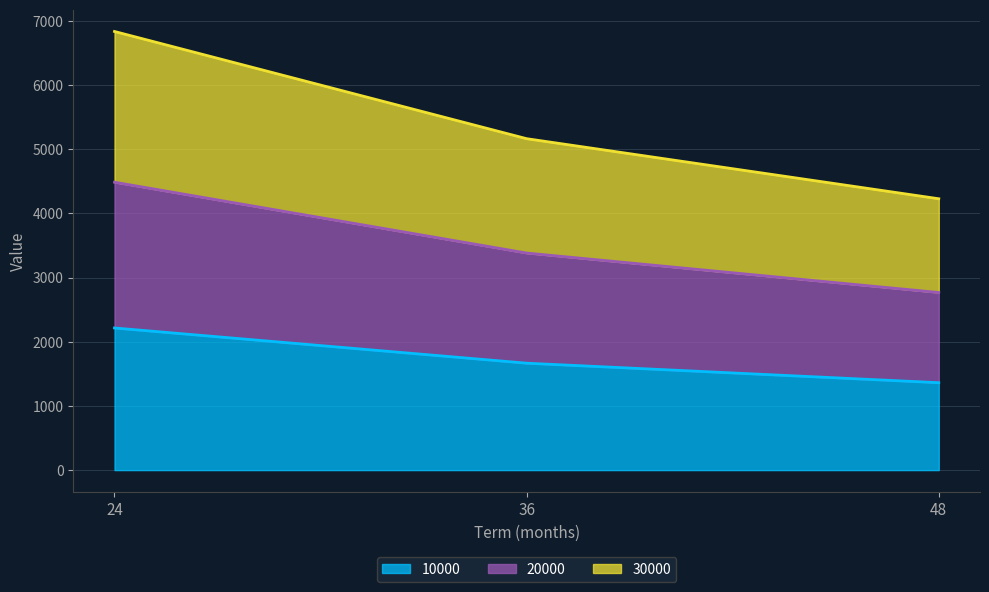

What is the smallest value displayed?

1361.5